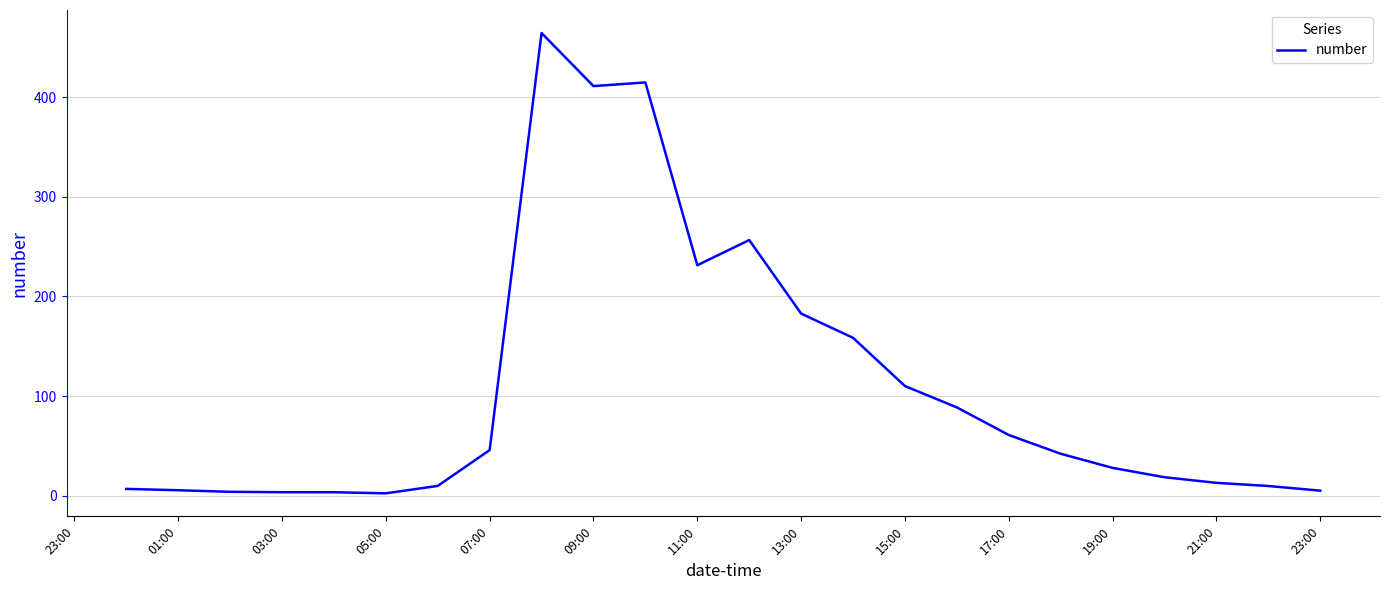

What is the greatest value displayed?

464.4